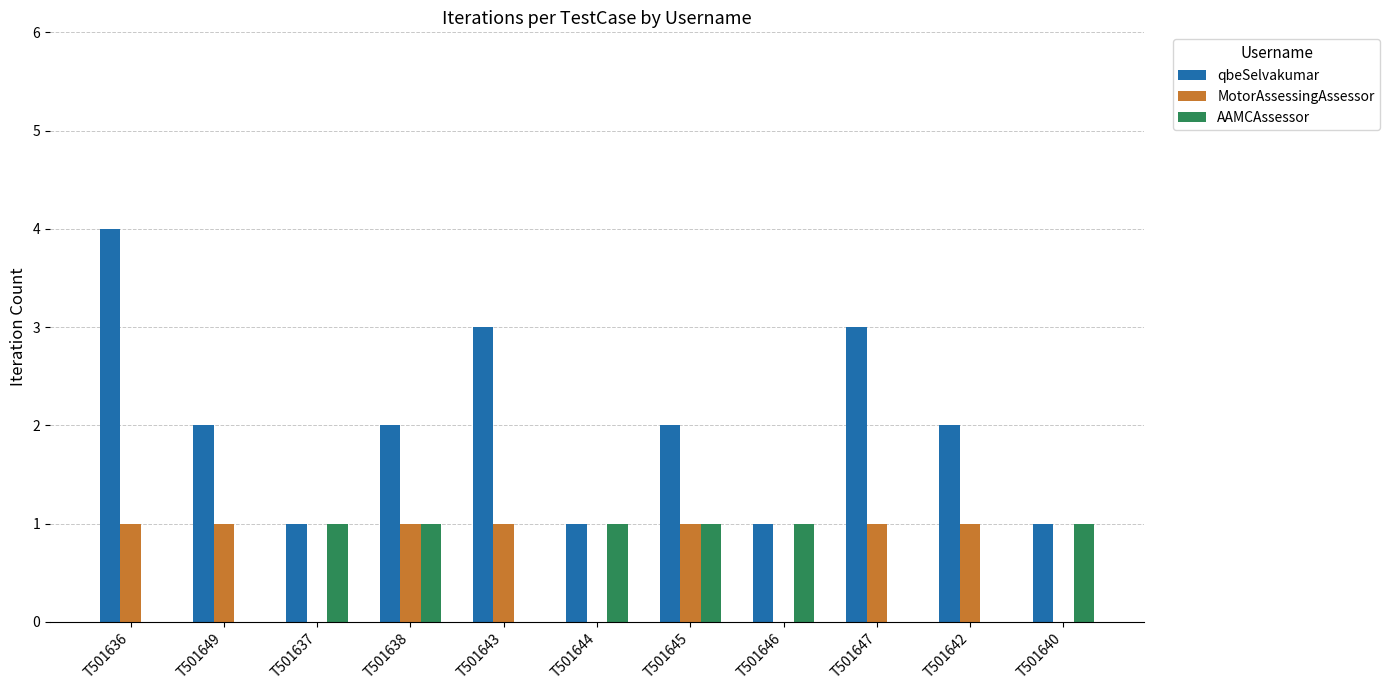

What is the total value across all series at T501636?

5